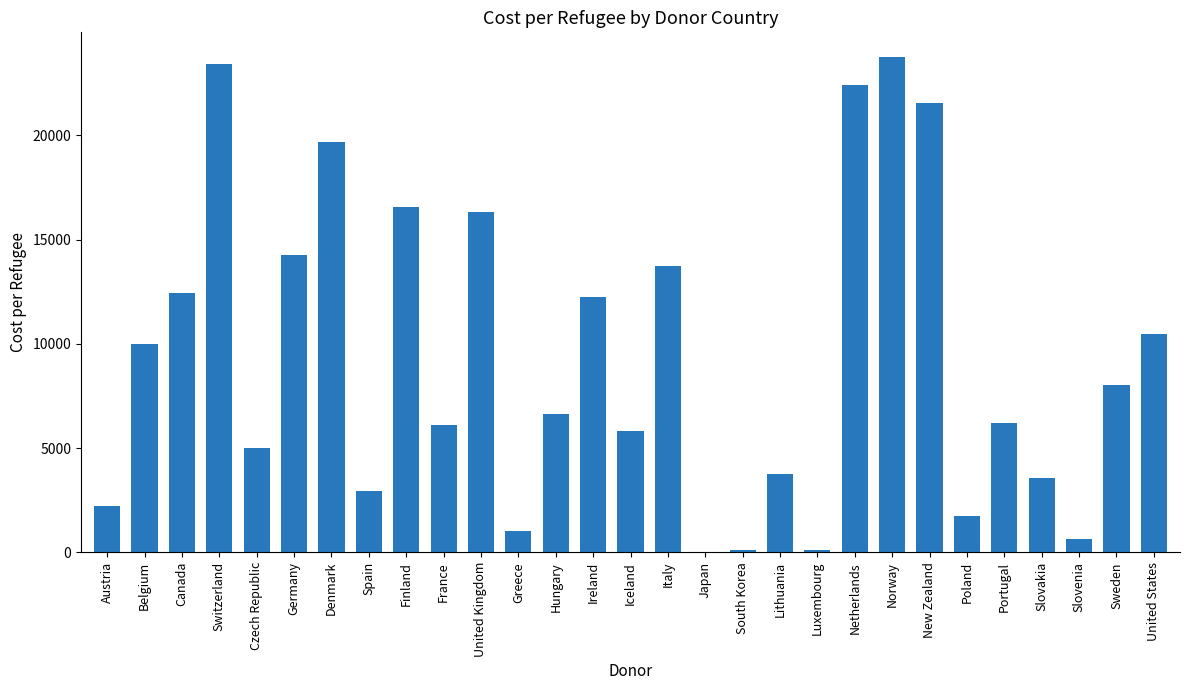

The chart shows a value of 21570.2 at New Zealand. True or false?

True